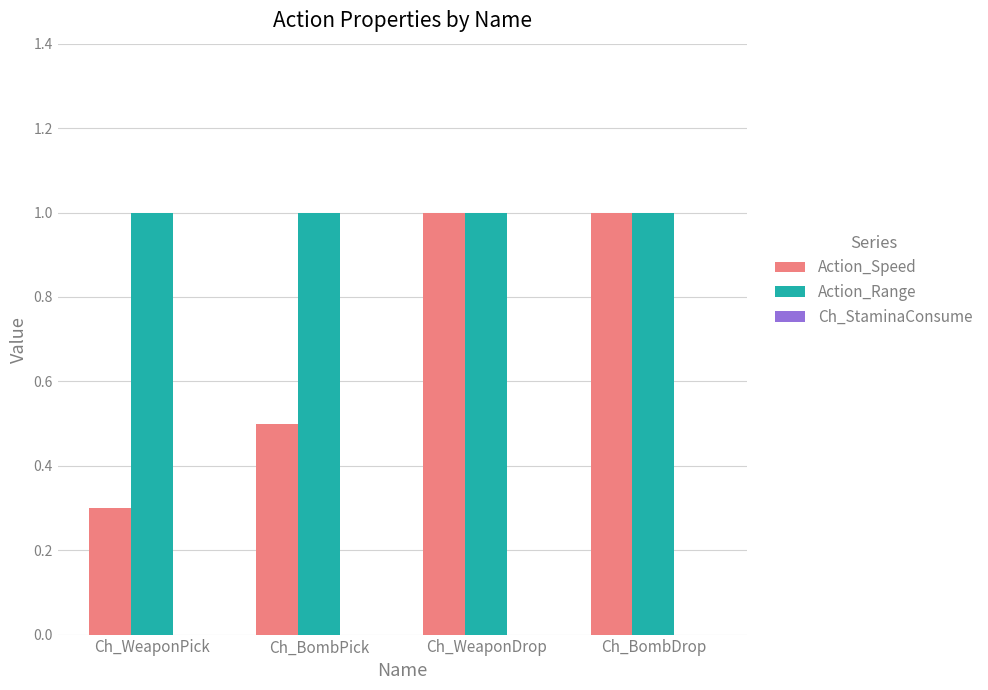

Which series has the largest range (max minus min)?

Action_Speed